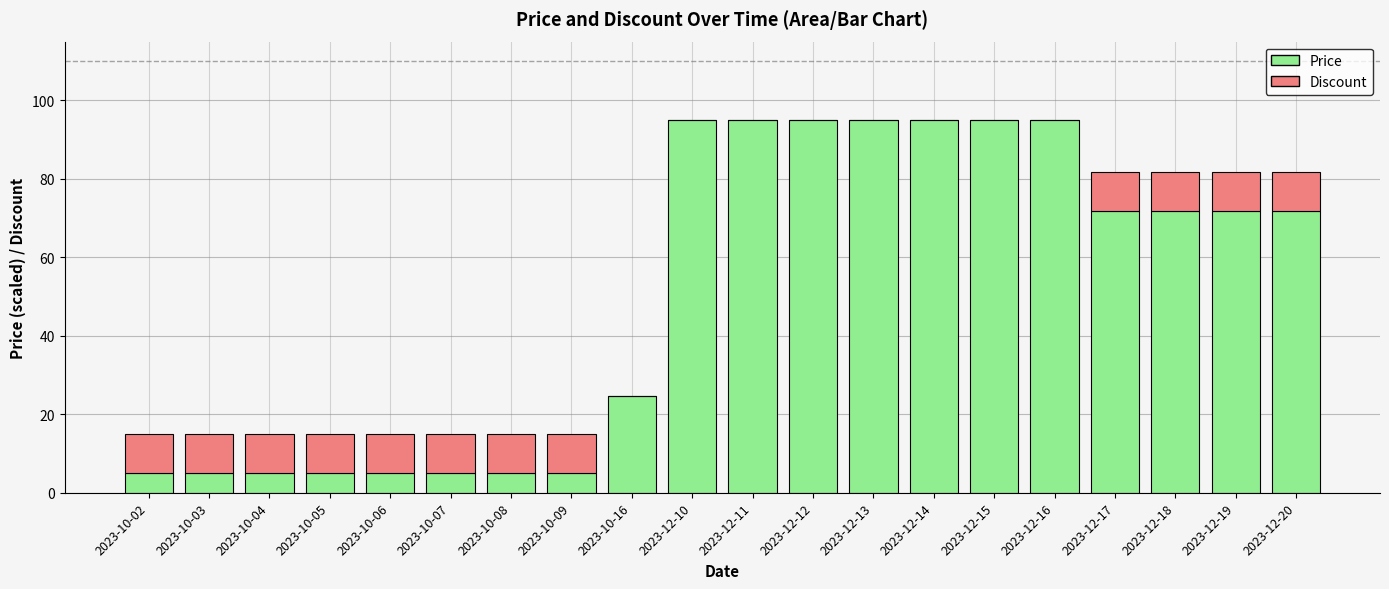

What is the total value across all series at 2023-10-09?

15.0